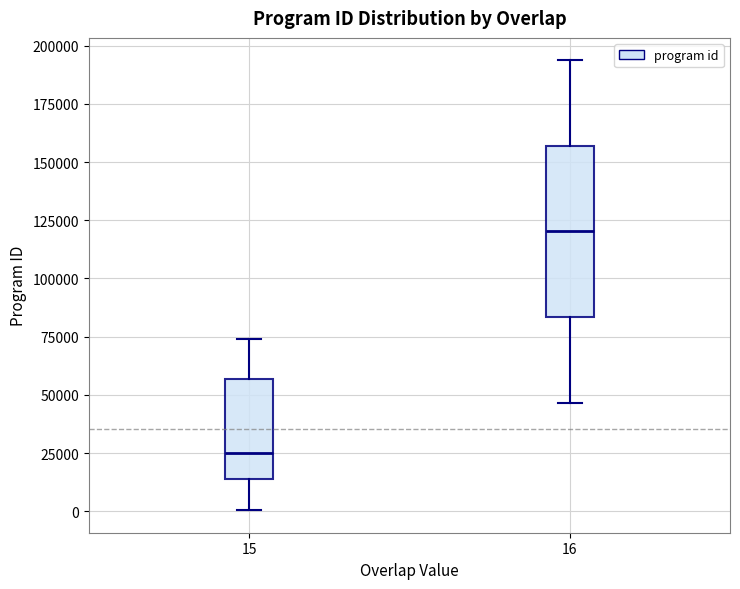

Comparing the boxes themselves (not the whiskers), which one is the tallest?

16